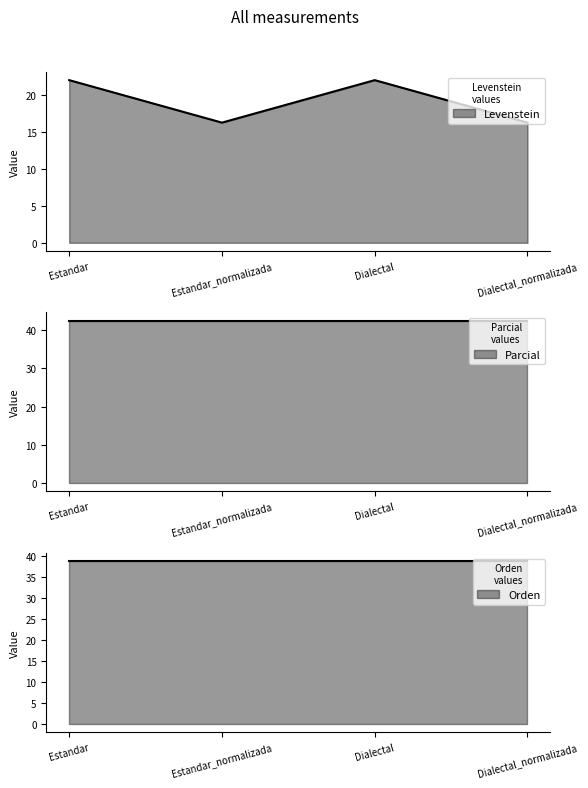

True or false: Orden has a value of 56.3 at Estandar_normalizada.

False